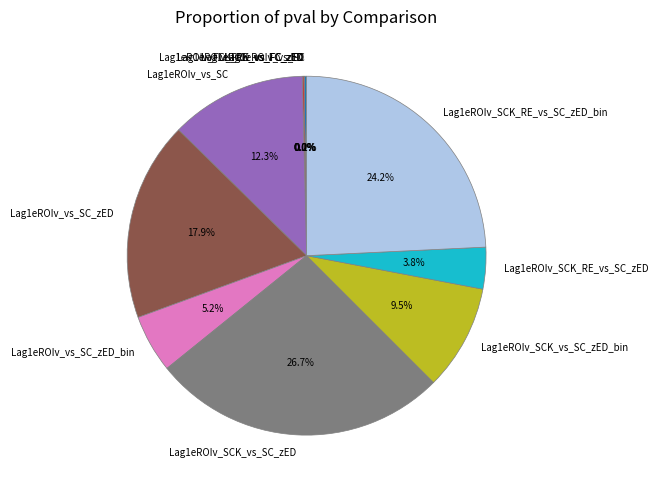

Is there any slice that represents more than half of the pie?

No